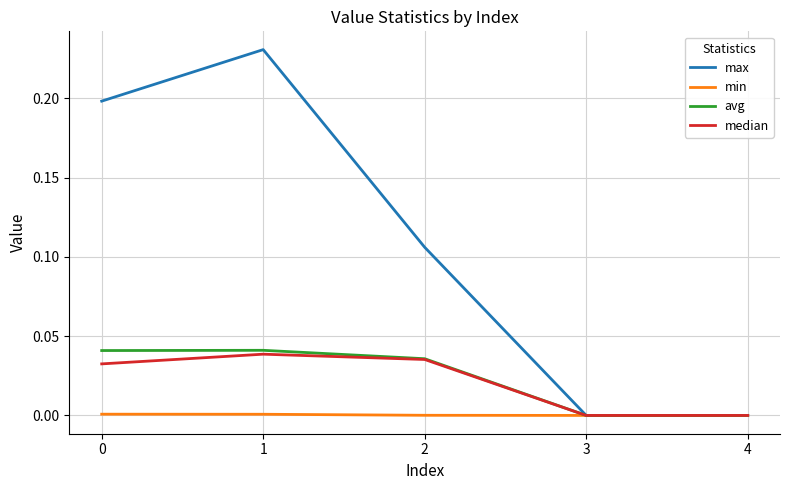

Which series has the largest range (max minus min)?

max